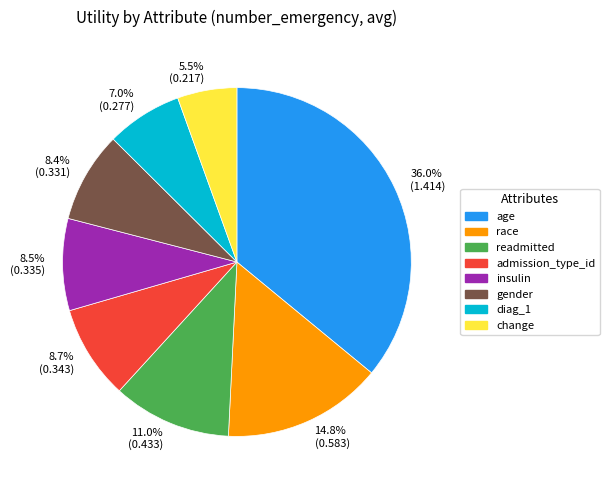

Which has a higher value, 7.0% (0.277) or 8.5% (0.335)?

8.5% (0.335)